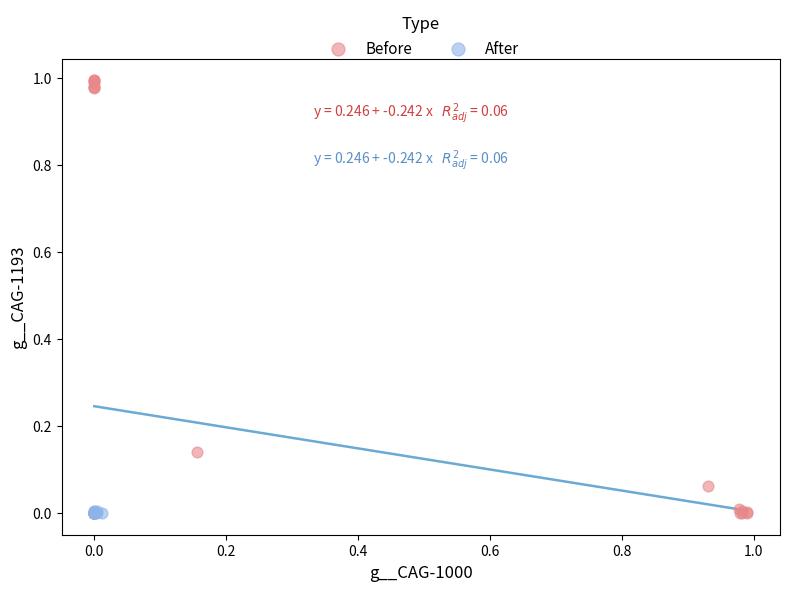

Which series reaches the maximum Y coordinate?

Before